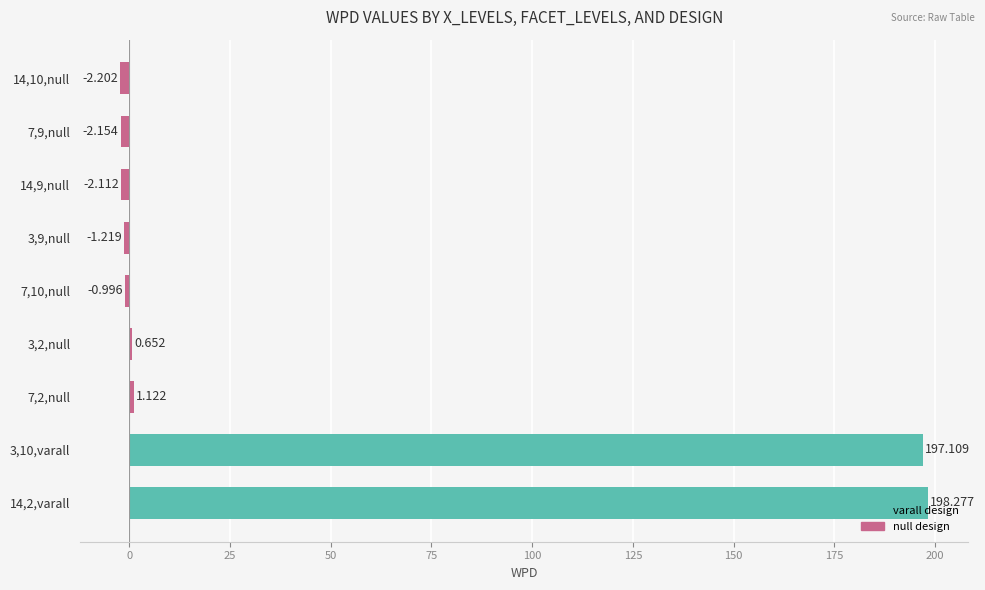

Are the bars horizontal?

Yes